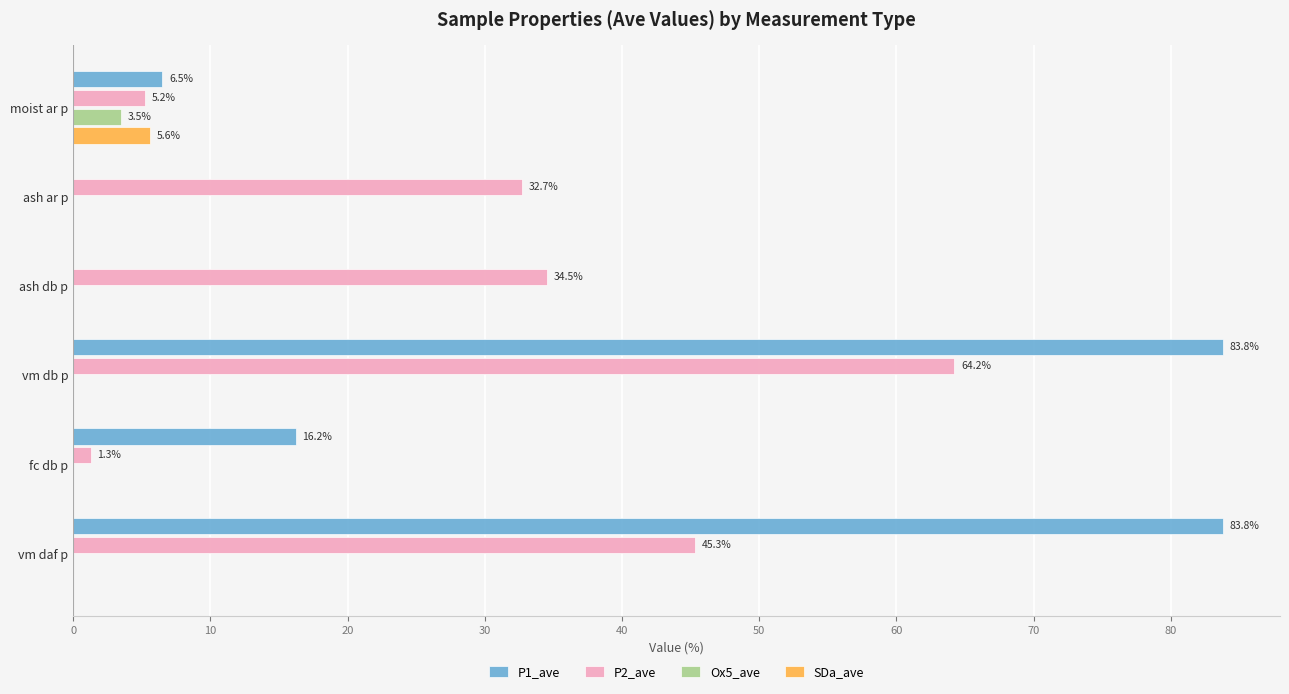

Which series has the largest total across all categories?

P1_ave